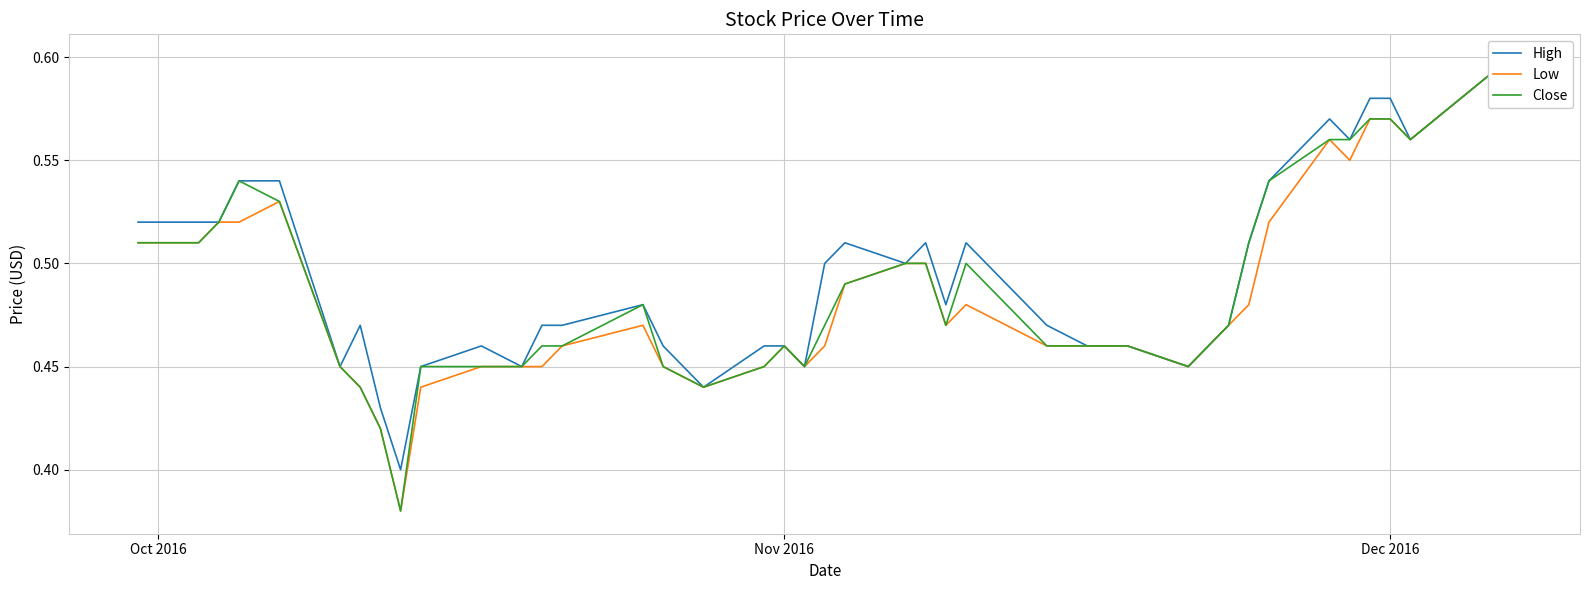

What is the minimum value for High?

0.4